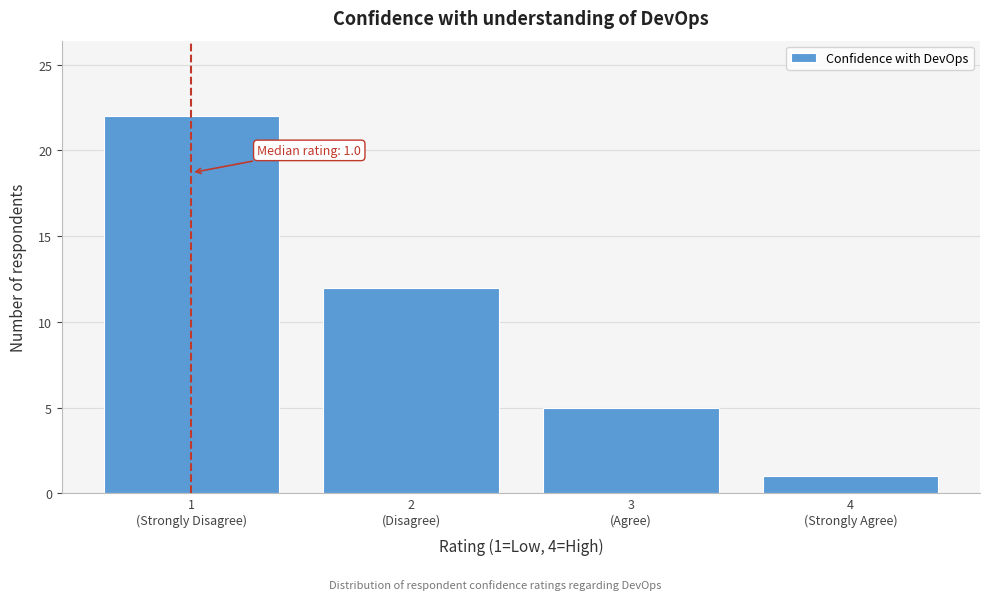

Reading right to left, transcribe all the data shown in this chart.

1	5	12	22